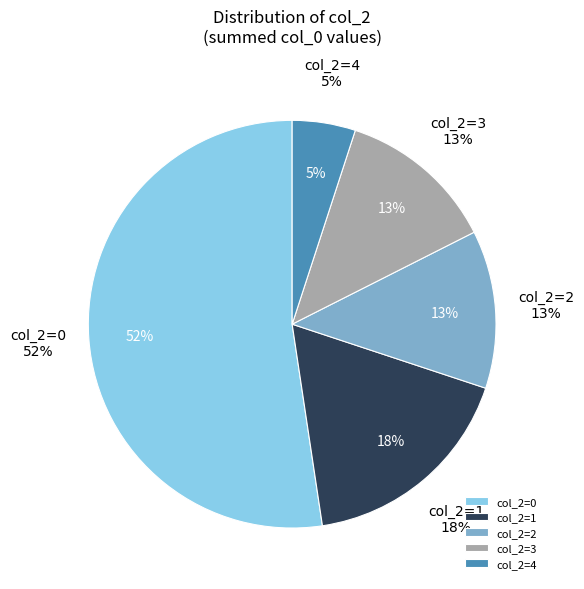

Does 34 account for over 50% of the chart?

No